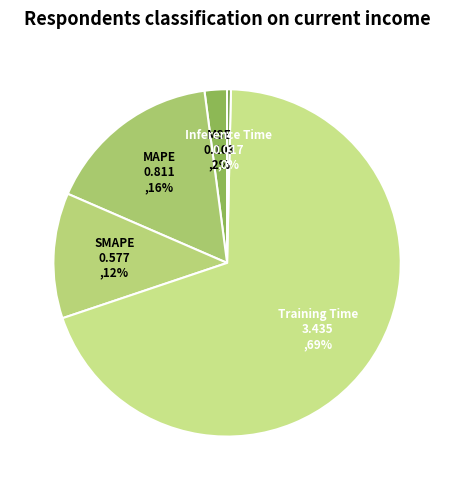

How many segments does this pie chart have?

5